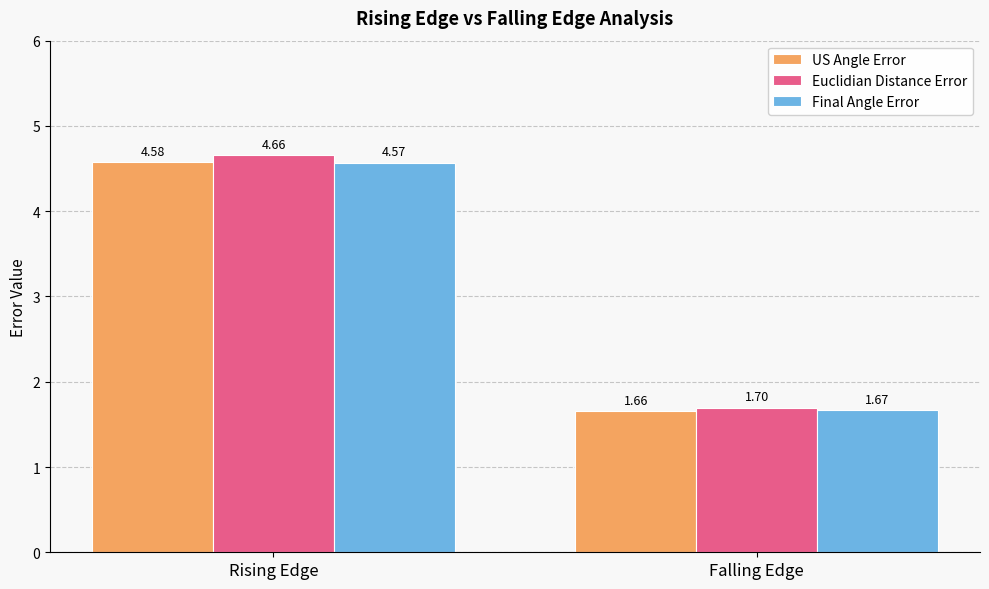

Which series has the widest spread of values?

Euclidian Distance Error